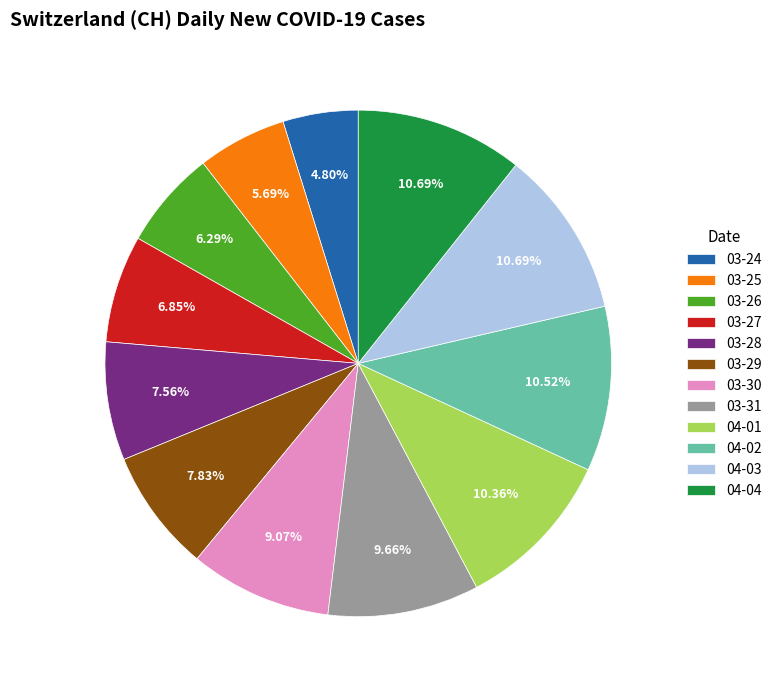

How many segments does this pie chart have?

12